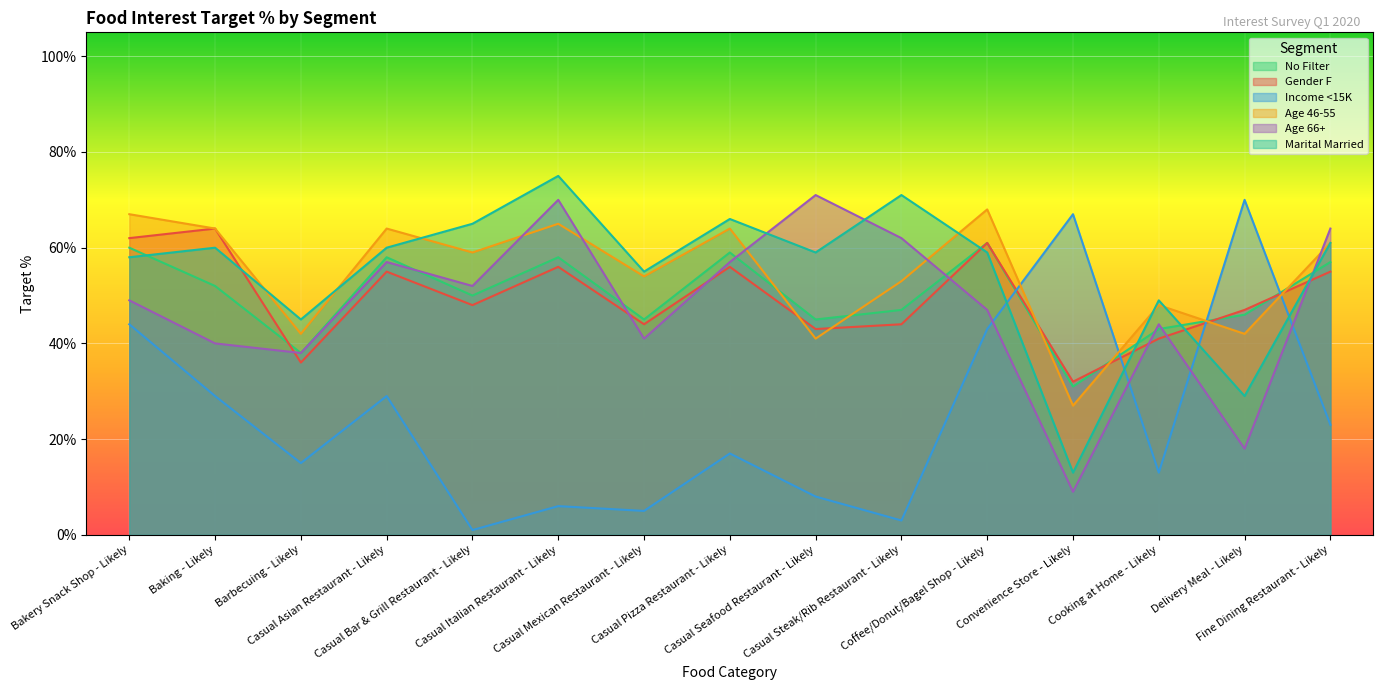

Where do Gender F and No Filter first cross each other?

Baking - Likely and Barbecuing - Likely